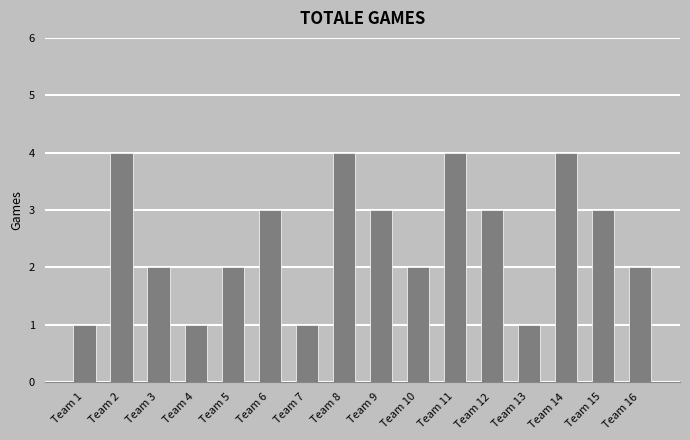

Reading left to right, extract all data points from this chart.

1	4	2	1	2	3	1	4	3	2	4	3	1	4	3	2